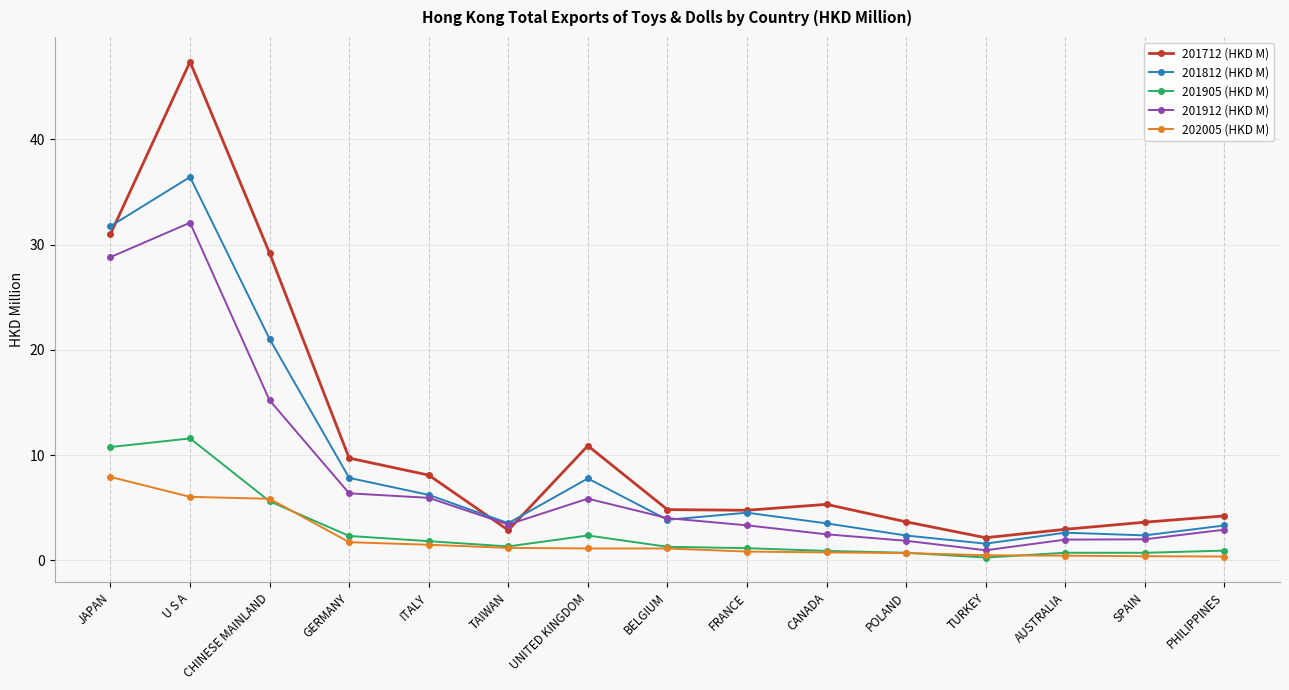

What value does the 201812 (HKD M) series have at ITALY?

6.2